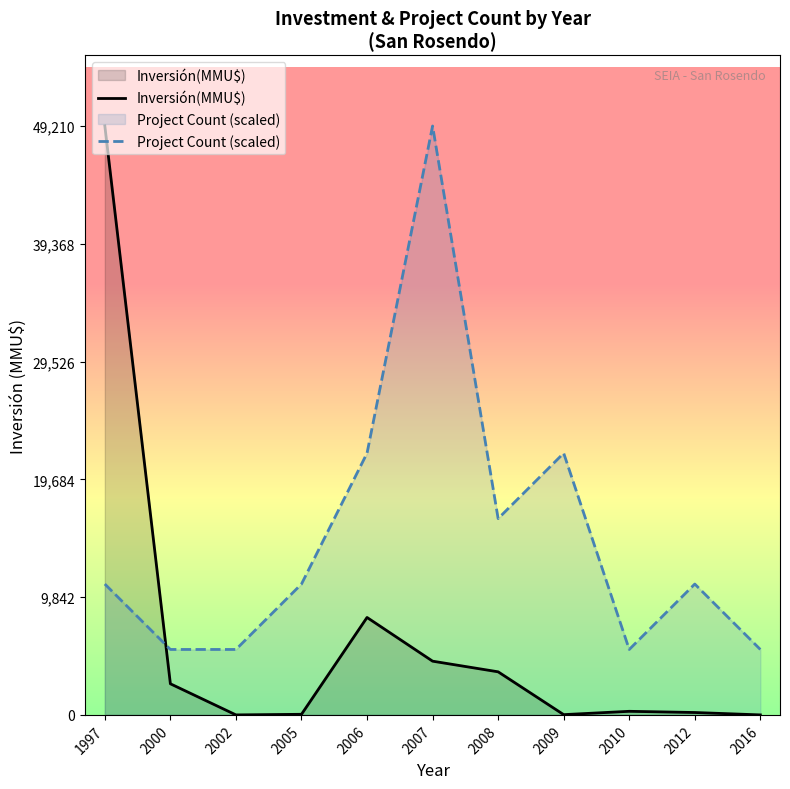

Read the Project Count (scaled) value at 2008.

16403.3